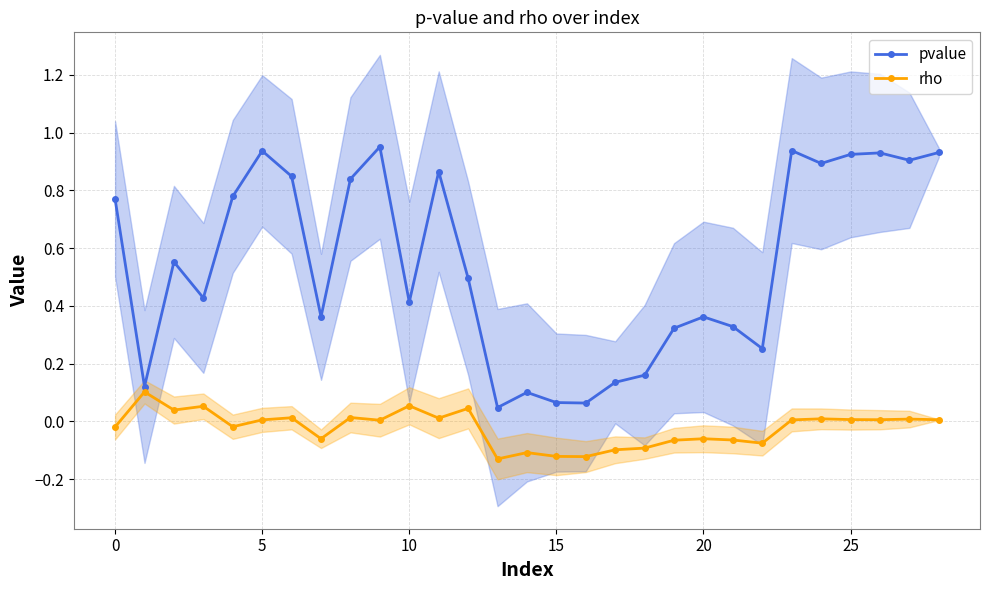

Rank the series at 5 from highest to lowest value.

pvalue, rho